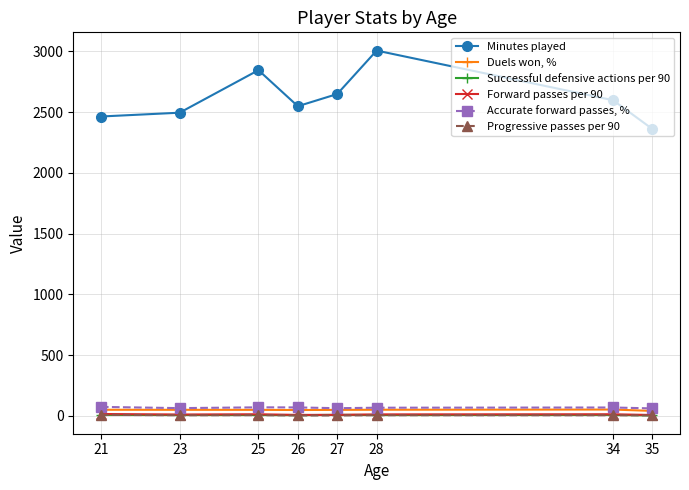

Which series changed the most between 26 and 35?

Minutes played